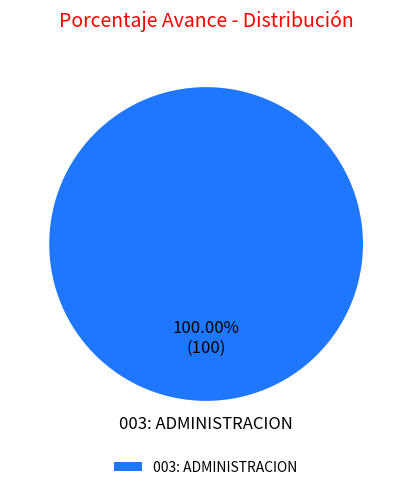

Rank the categories by value from lowest to highest.

003: ADMINISTRACION